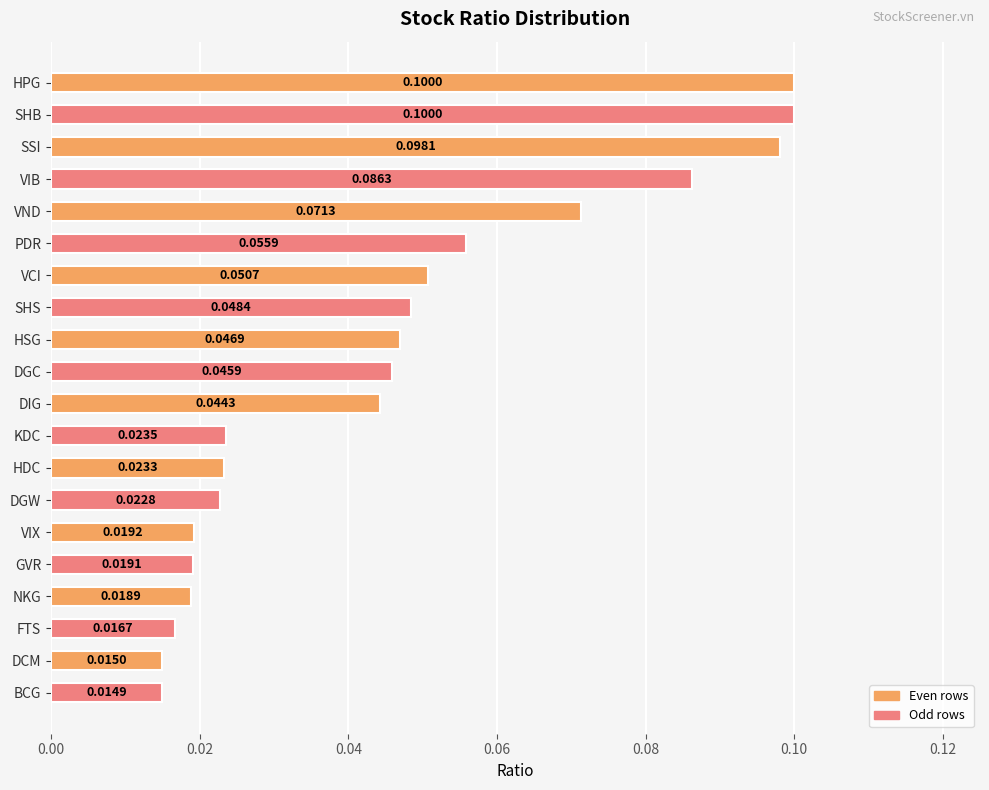

At which category does the chart reach its minimum across all series?

BCG